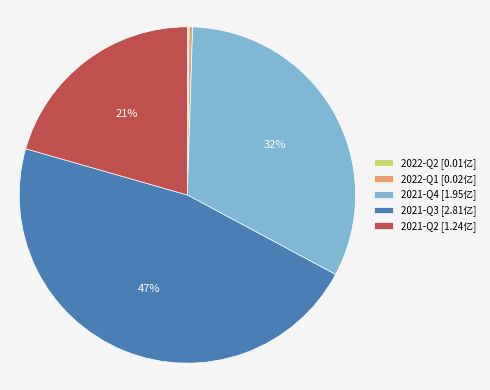

What percentage is the 2021-Q3 [2.81亿] slice, to the nearest percent?

47%